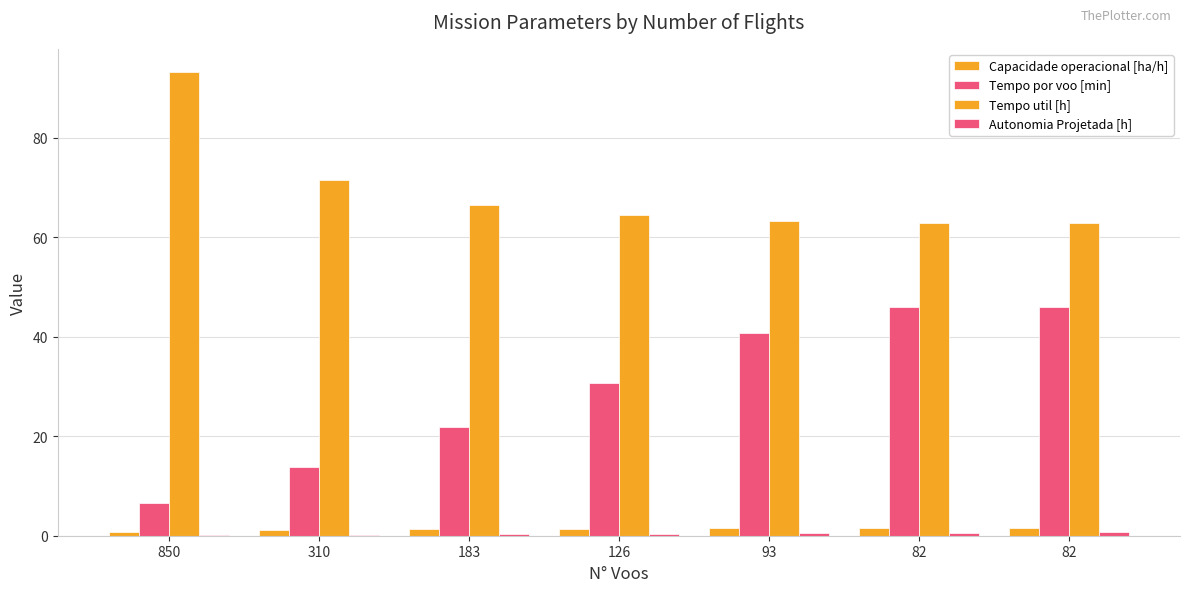

True or false: Capacidade operacional [ha/h] has a value of 1.2 at 310.

True